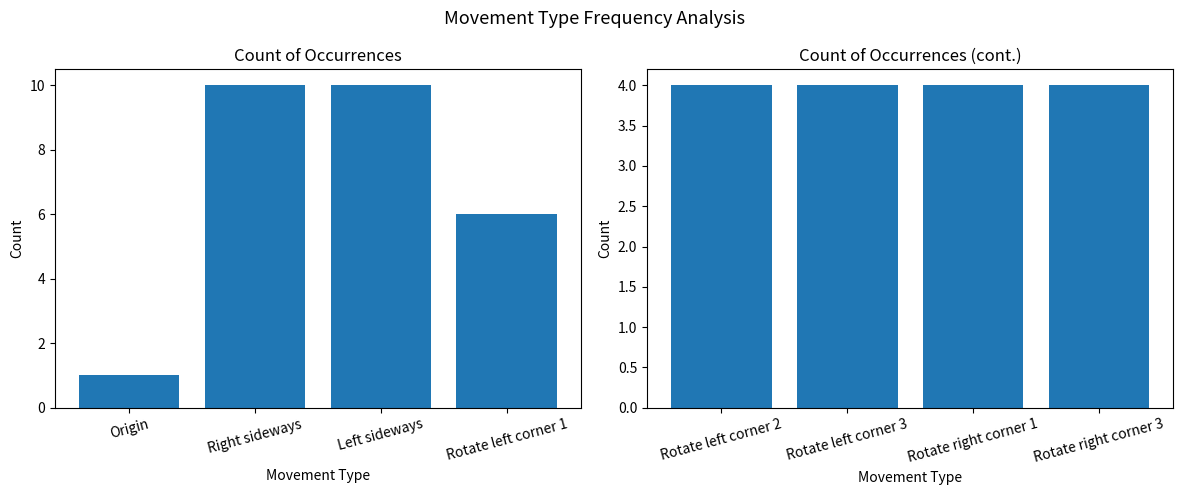

What is the sum of all Count (Group 1) values?

27